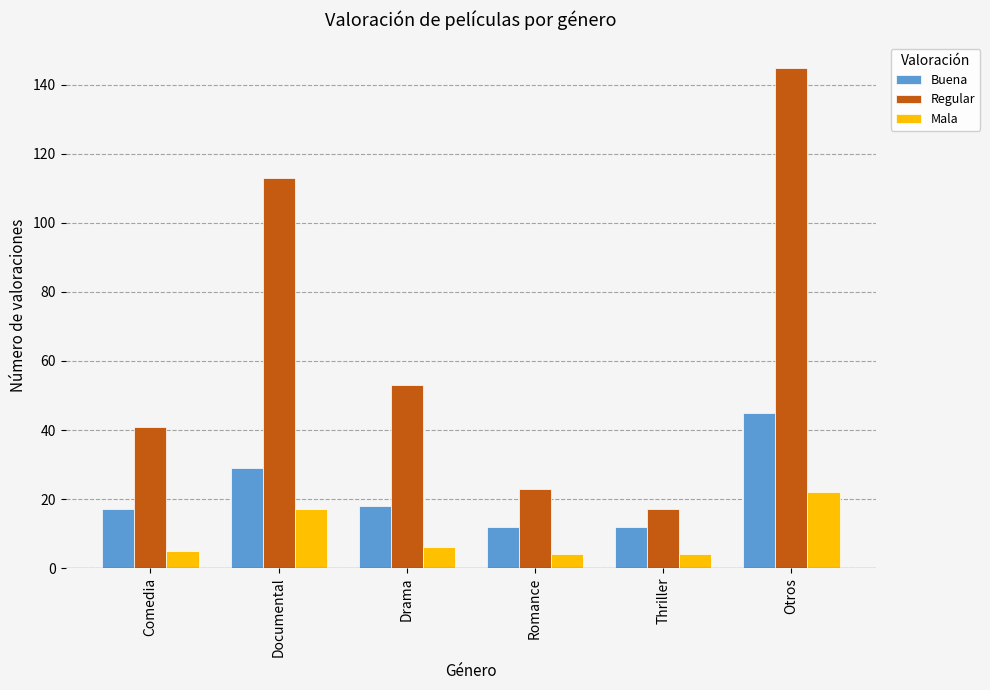

At which category is the sum across all series the highest?

Otros